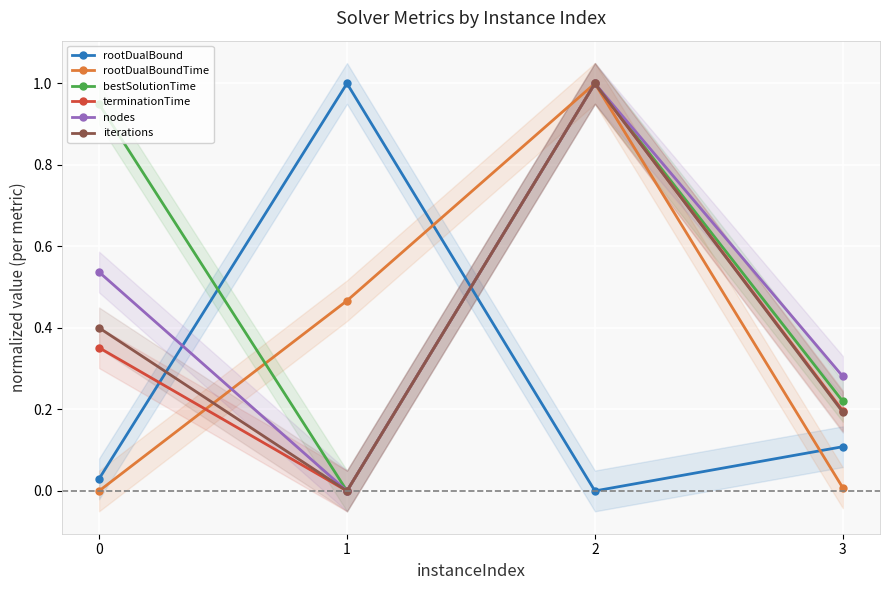

Is this an area chart (filled region under the line)?

No